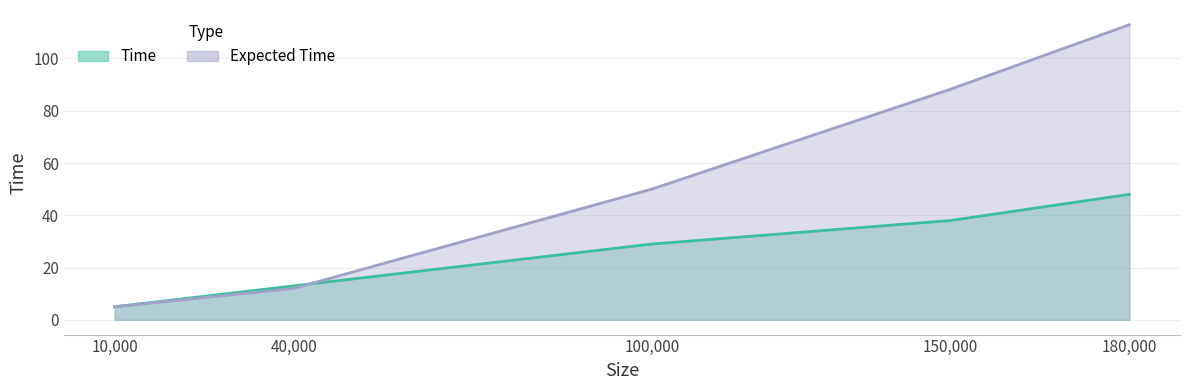

Is the value of Time at 10000 greater than the value of Expected Time at 10000?

No